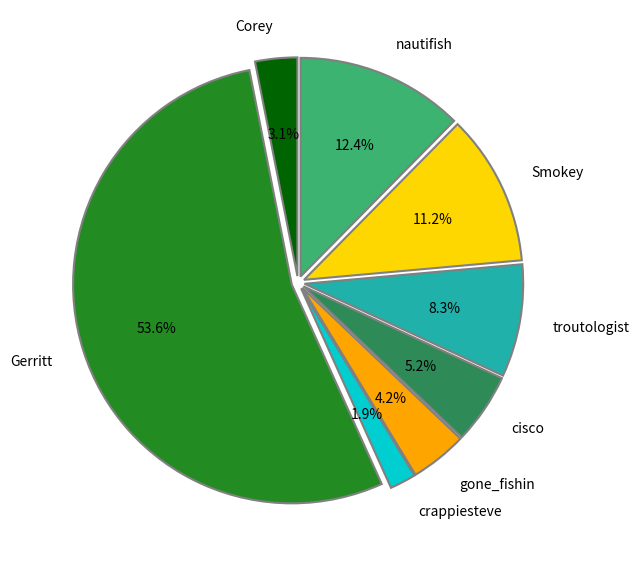

Which category has the smallest portion of the pie?

crappiesteve